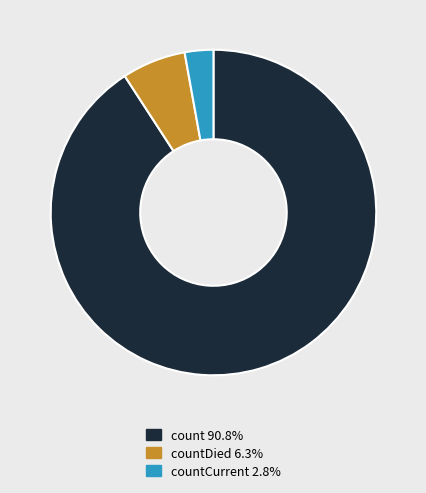

Is there a majority slice in this chart?

Yes